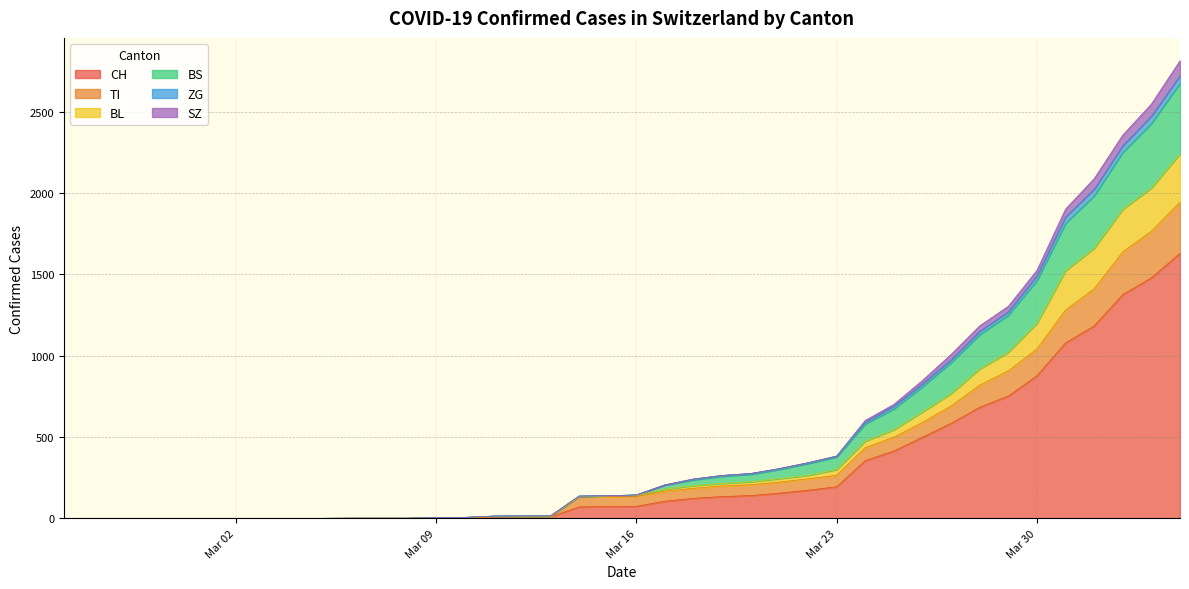

How many data points does each series have?

40